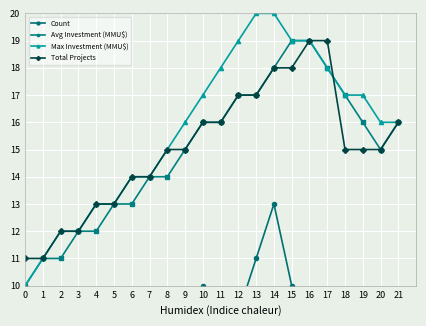

True or false: Count and Avg Investment (MMU$) intersect in this chart.

False